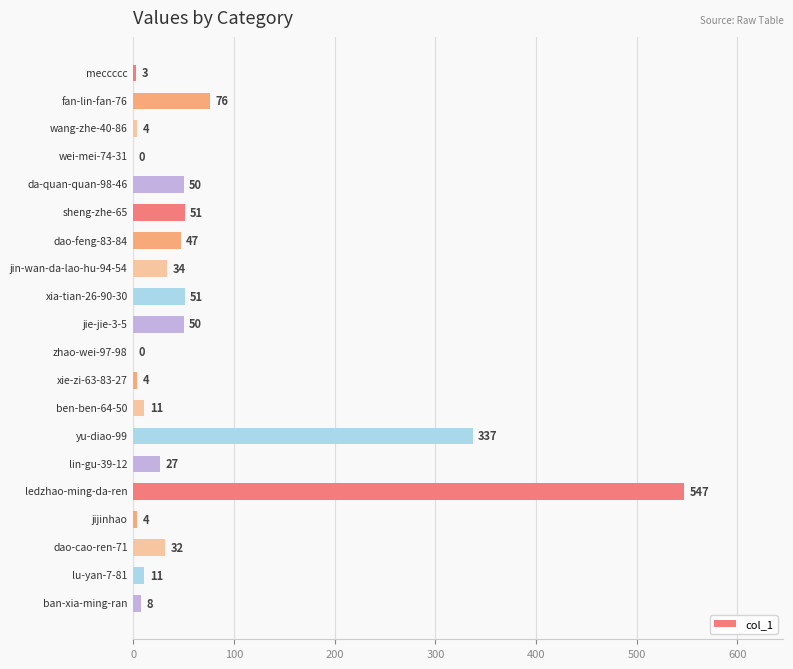

What is the maximum value shown in the chart?

547